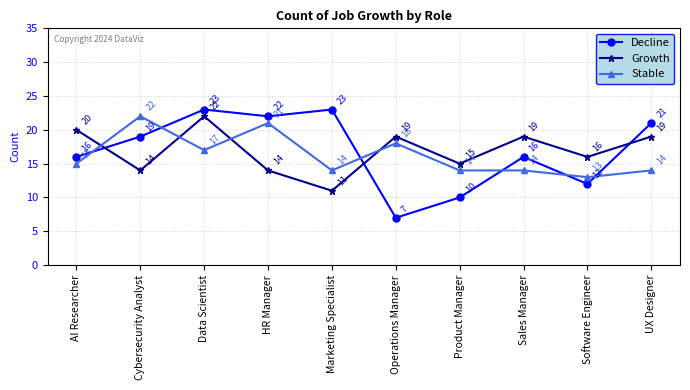

What is the lowest value of the Stable series?

13